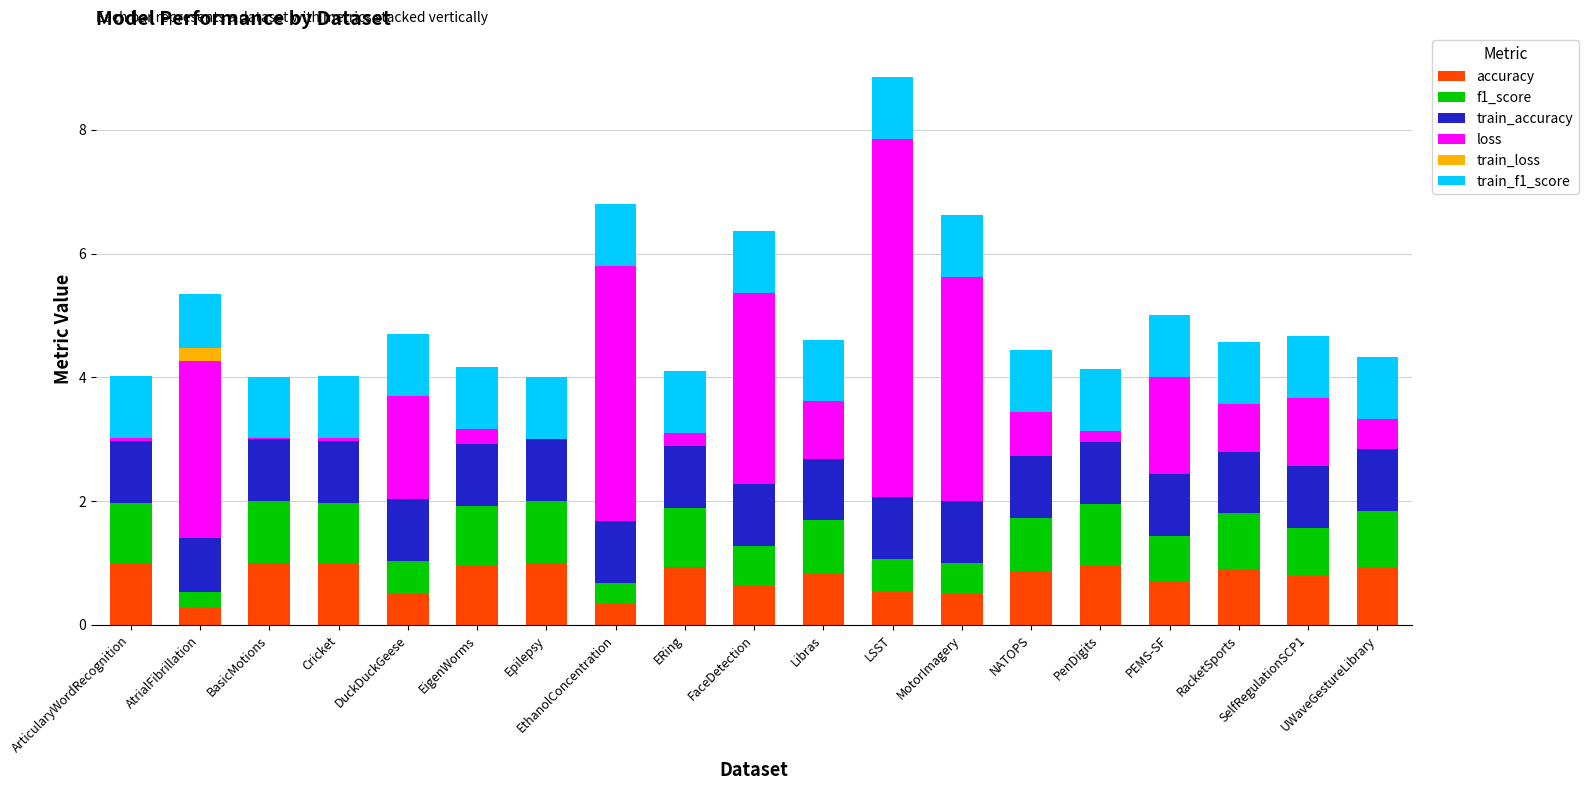

At which category is the sum across all series the highest?

LSST